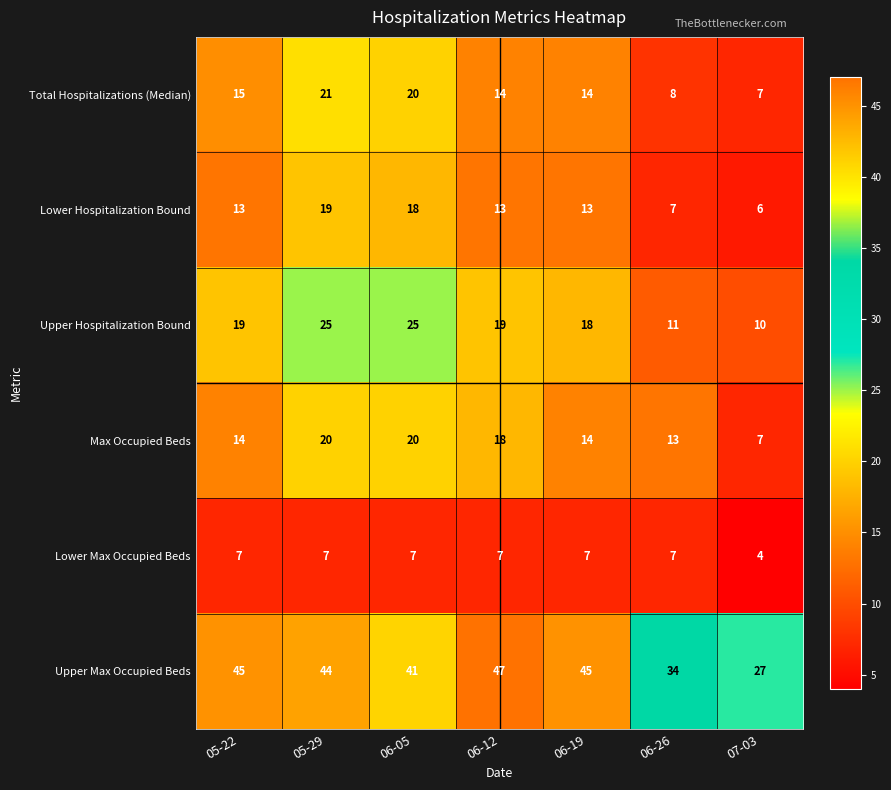

What is the sum of the Max Occupied Beds values at 06-19 and 07-03?

21